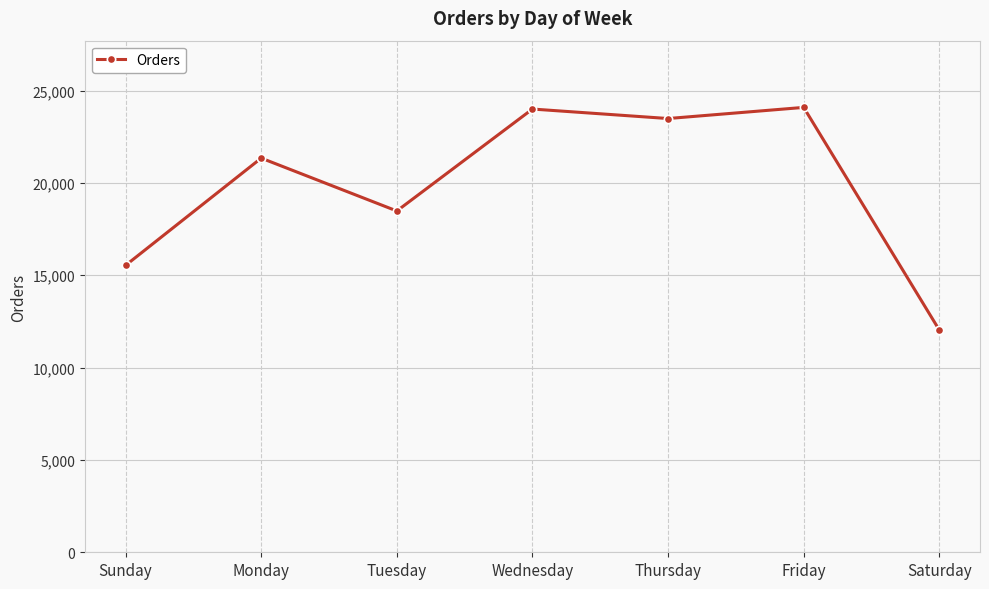

How many series are shown in this chart?

1